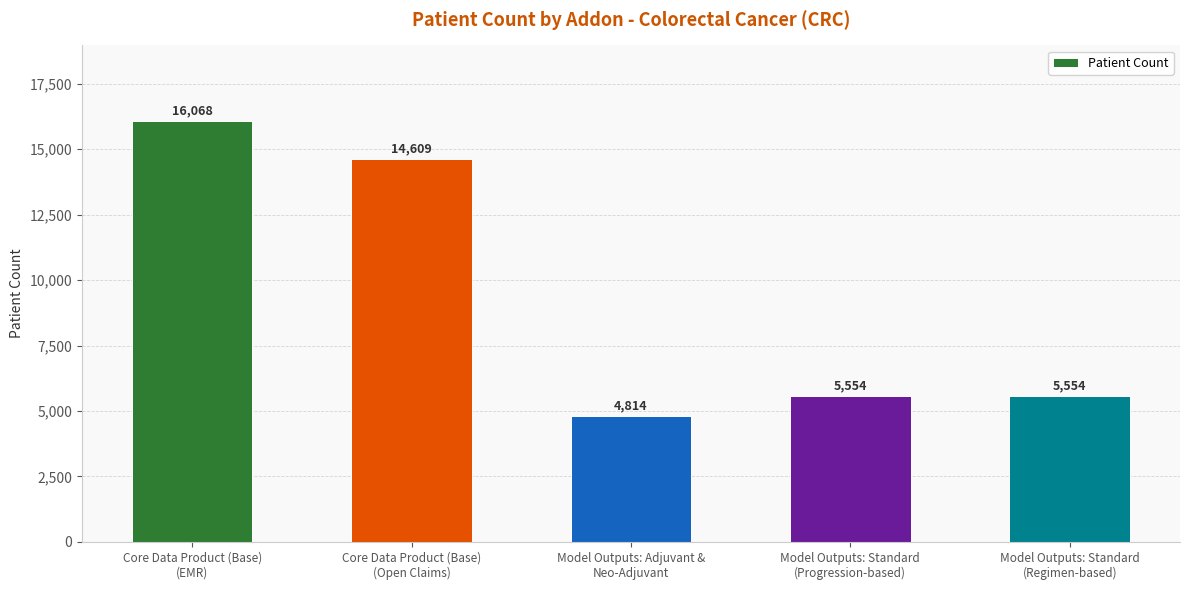

What is the sum of all values?

46599